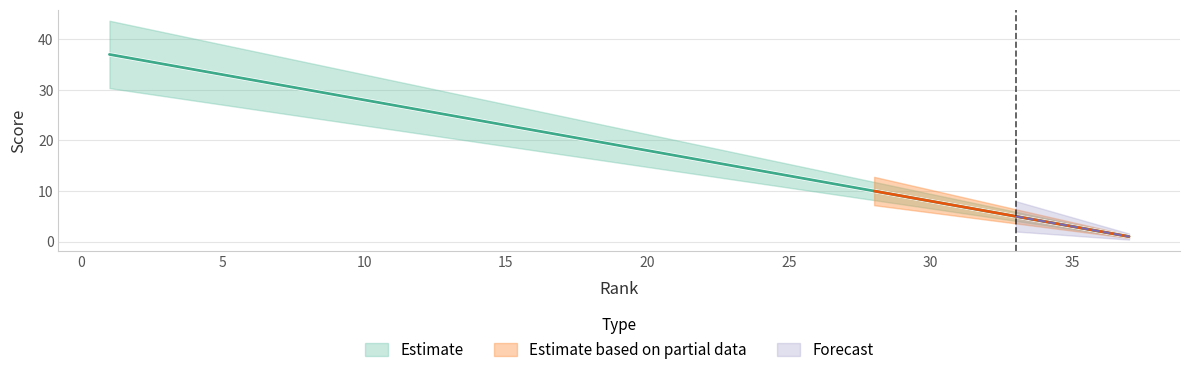

What is the change in value from 10 to 13?

-3